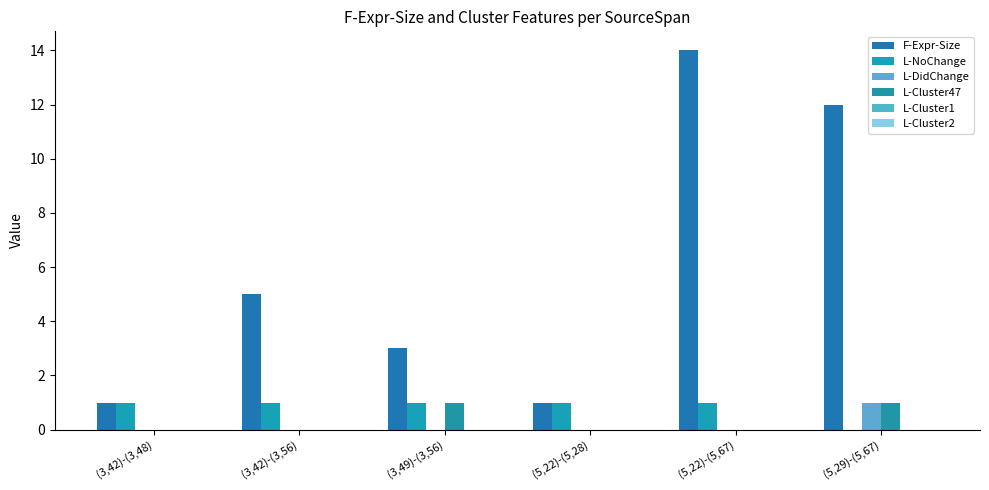

How many categories are shown in the chart?

6